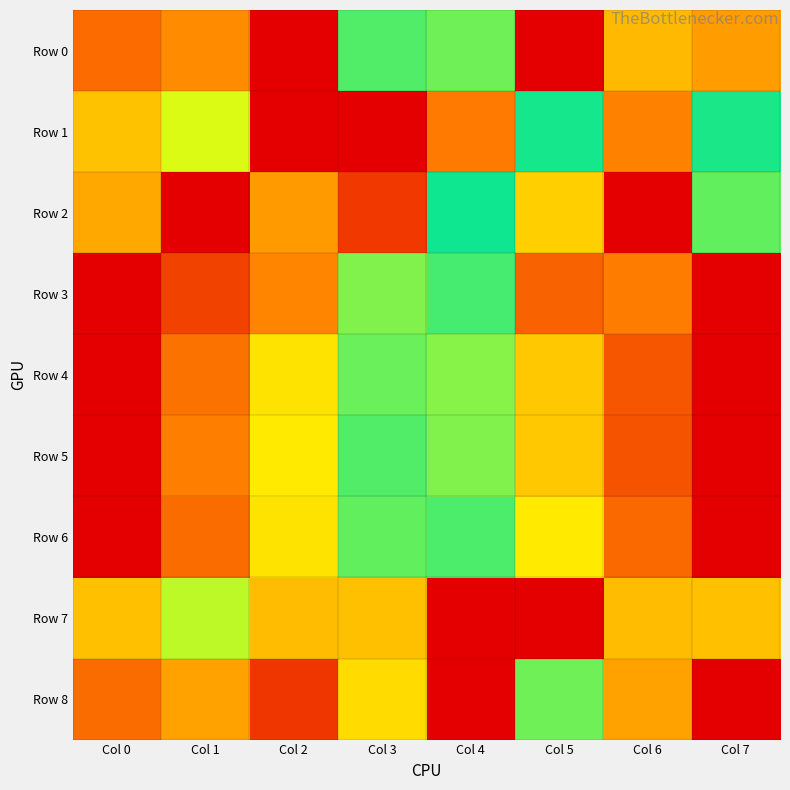

Which series has the widest spread of values?

Row 0